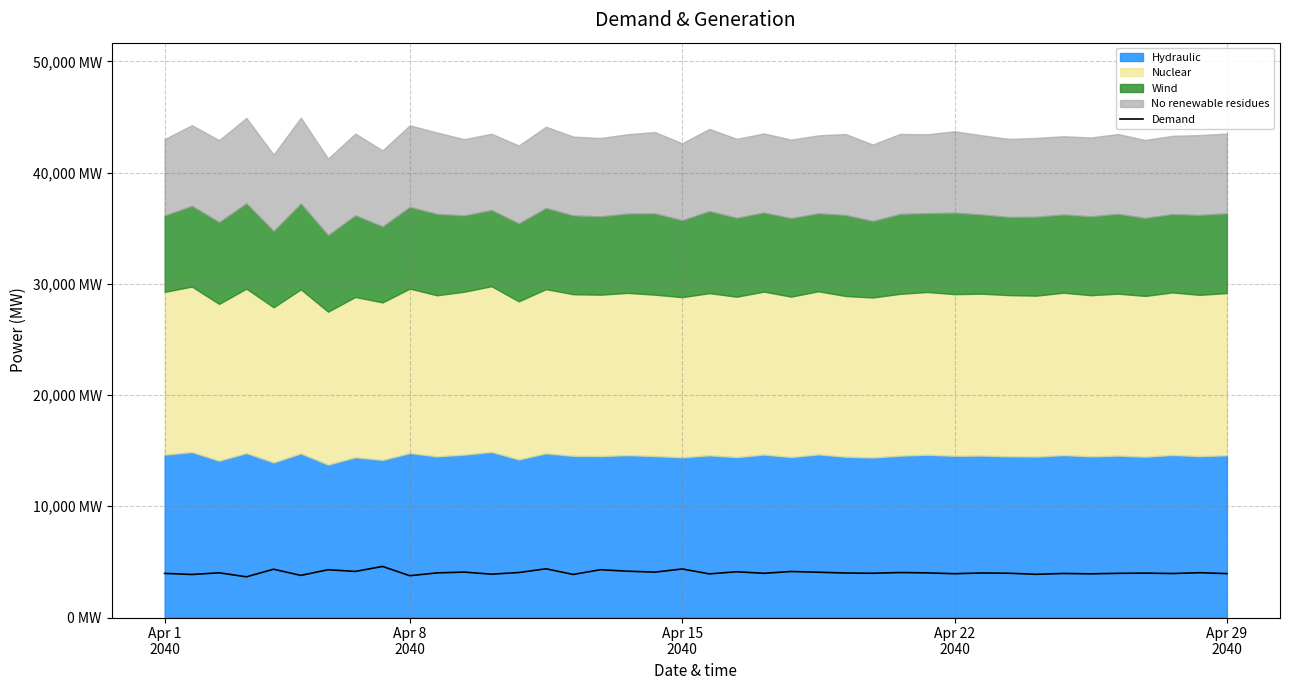

How many lines are shown in the chart?

1